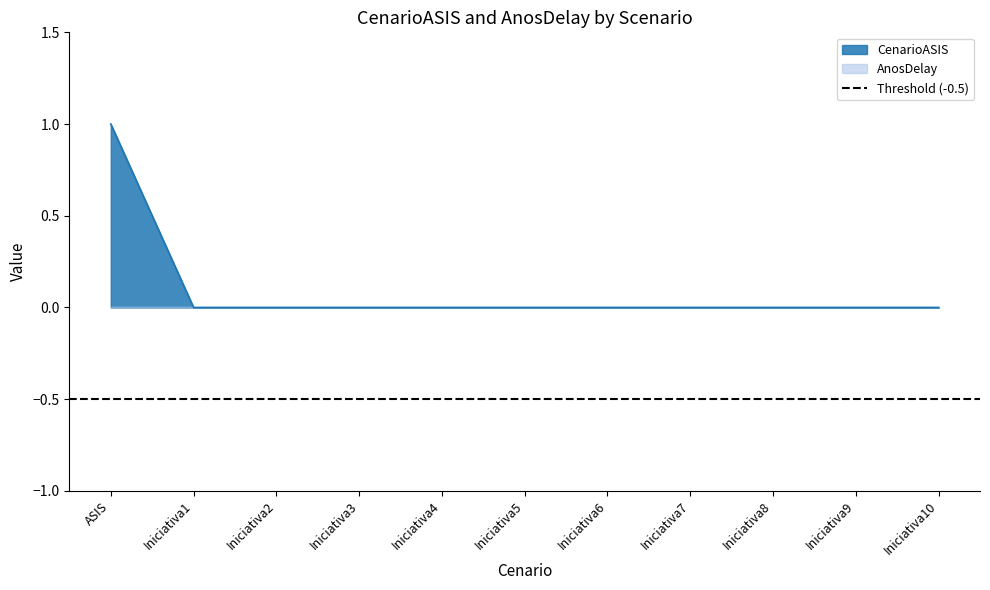

Count the values in the range 0 to 1.

11